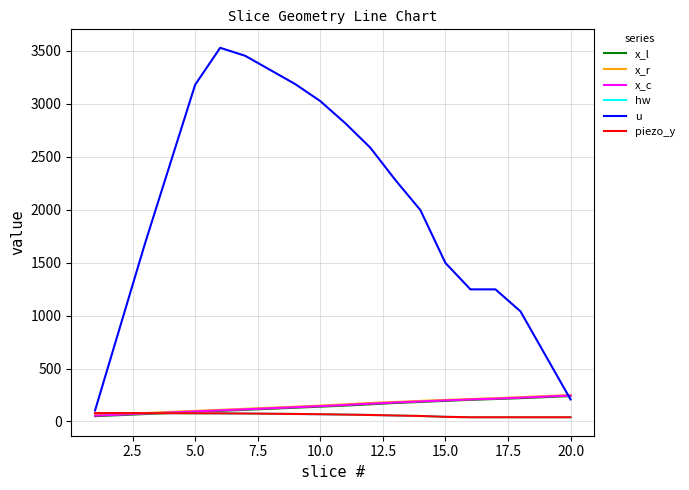

At how many categories does at least one series exceed 567?

18